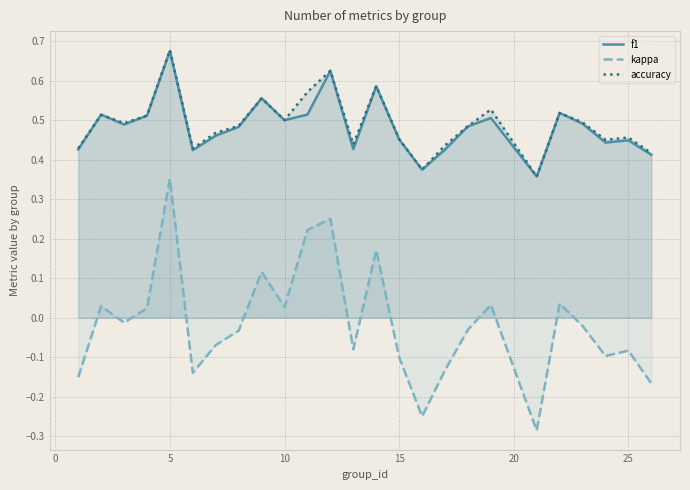

The value of kappa at 5 is 0.2. True or false?

False